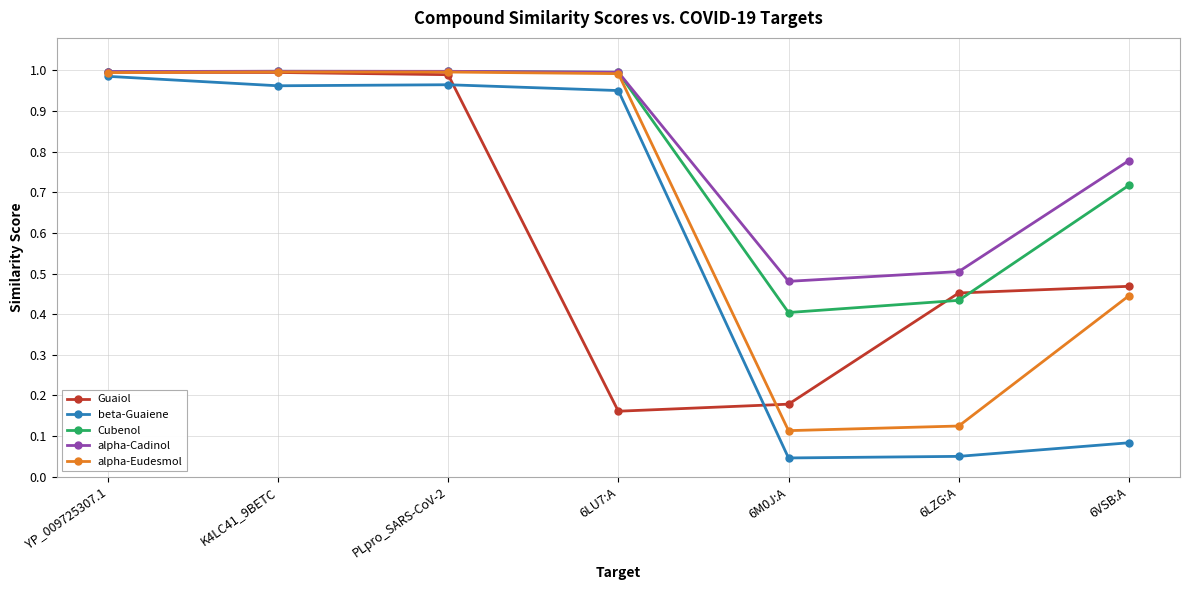

Which category has the highest value in the beta-Guaiene series?

YP_009725307.1